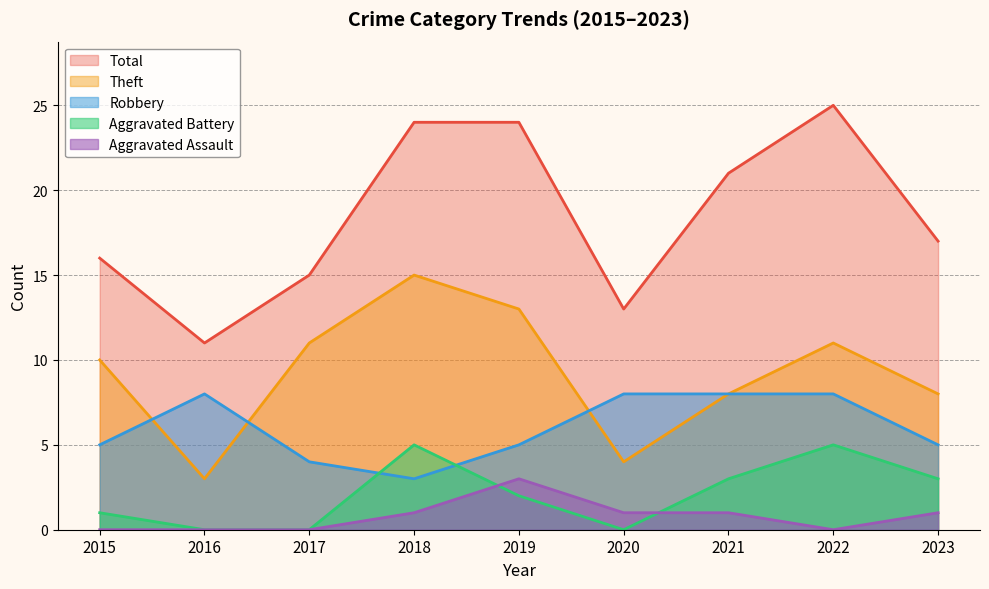

What are all the series names shown in the legend?

Total, Theft, Robbery, Aggravated Battery, Aggravated Assault